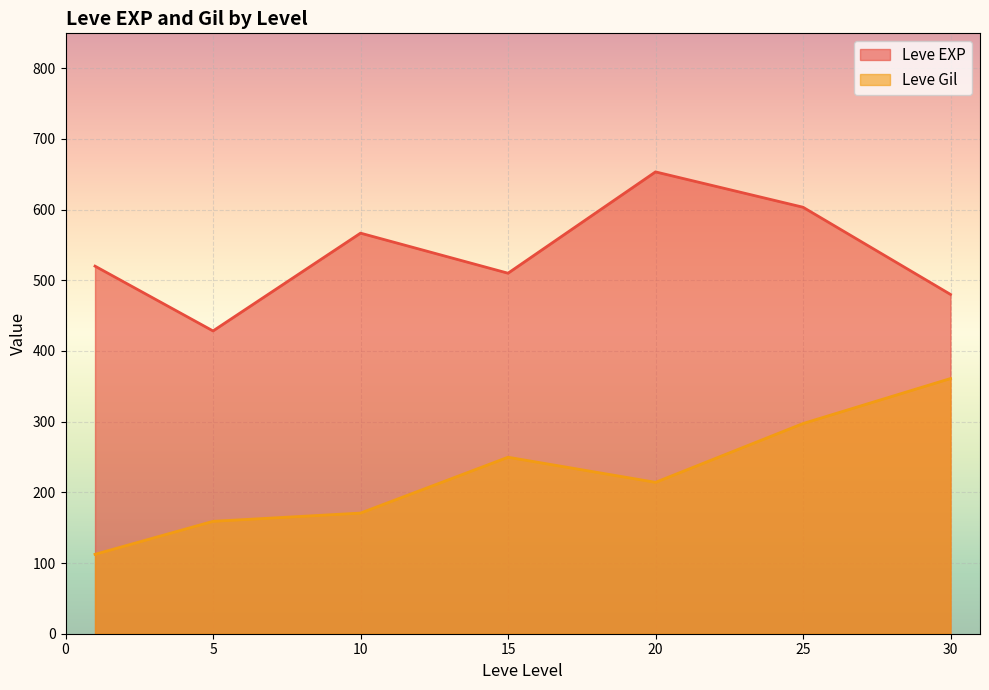

Which series changed the most between 5 and 10?

Leve EXP